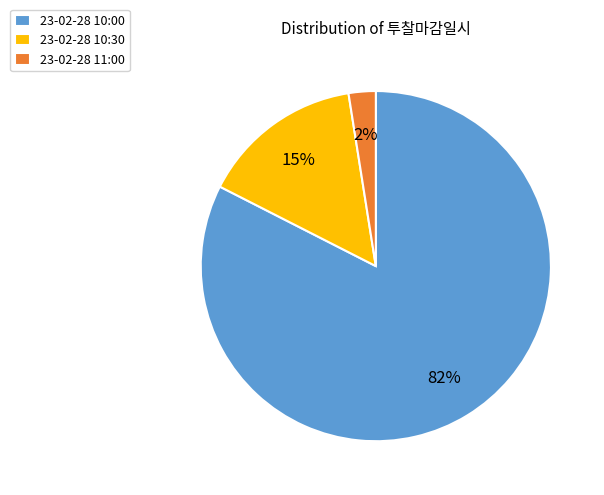

Rank the categories by value from highest to lowest.

23-02-28 10:00, 23-02-28 10:30, 23-02-28 11:00